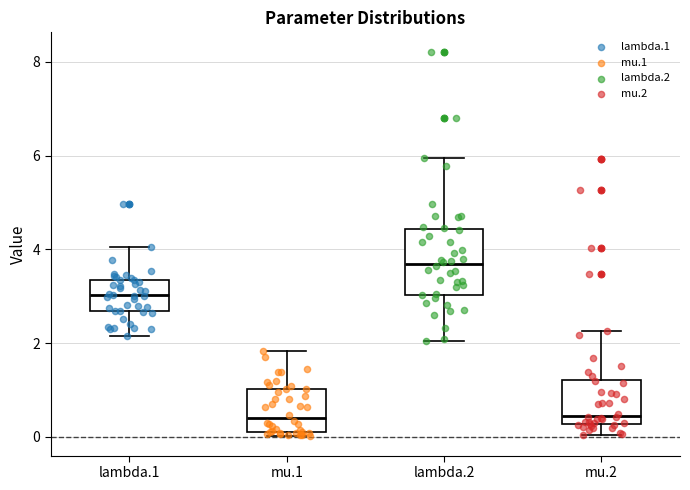

Where does the median line of the box for lambda.1 sit on the y-axis? The values are not printed on the chart, so give them approximately, as read against the axis.

3.0